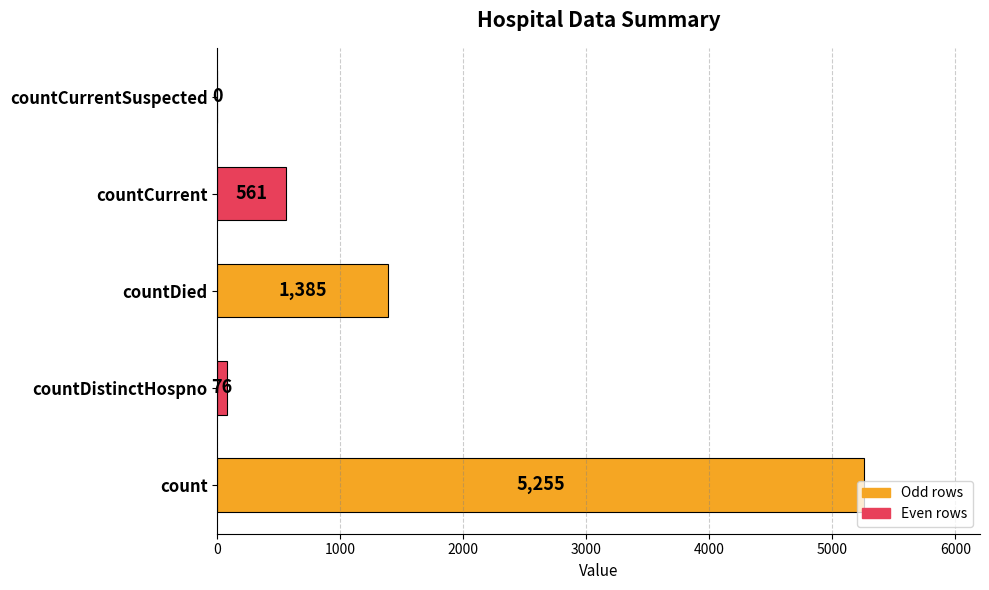

What is the sum of the values at countDistinctHospno and countCurrentSuspected?

76